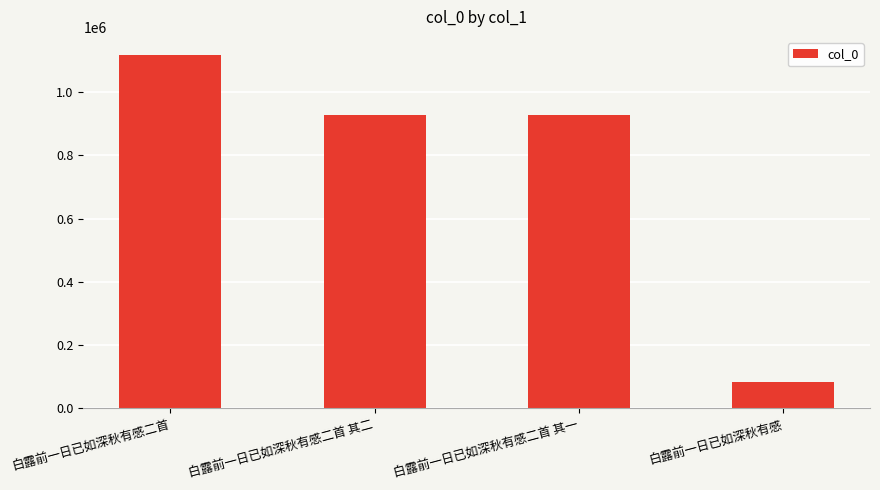

How many bars are there in total?

4